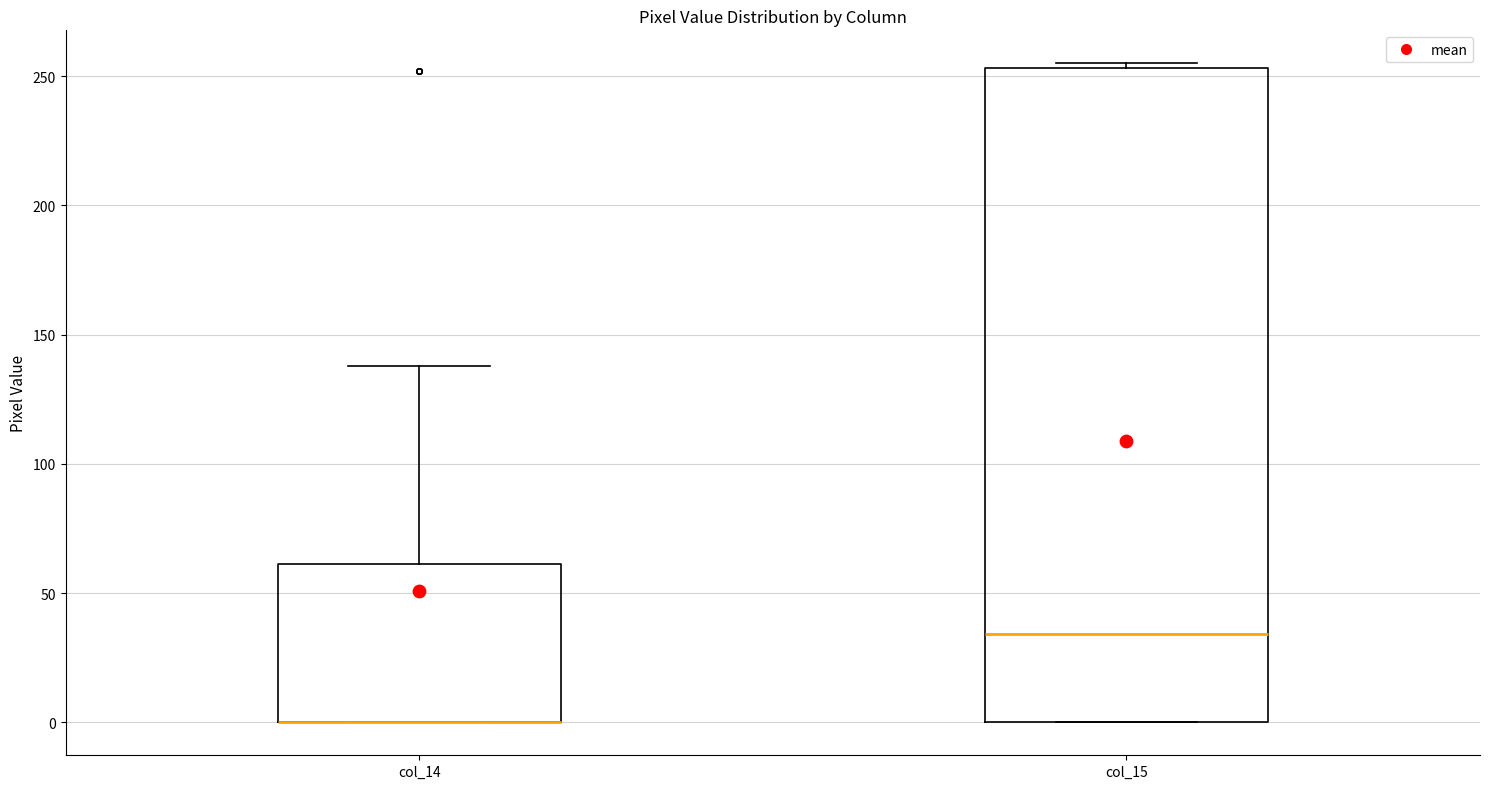

Reading left to right, transcribe this box plot: for each box, give where its median line is, the range the box spans, and where its two whiskers end, as read against the y-axis. The values are not printed on the chart, so give them approximately, as read against the axis.

col_14: median 0 (drawn on the box's lower edge), box 0 to 60, whiskers 0 to 140
col_15: median 35, box 0 to 255, whiskers 0 to 255 (just above the box's upper edge)